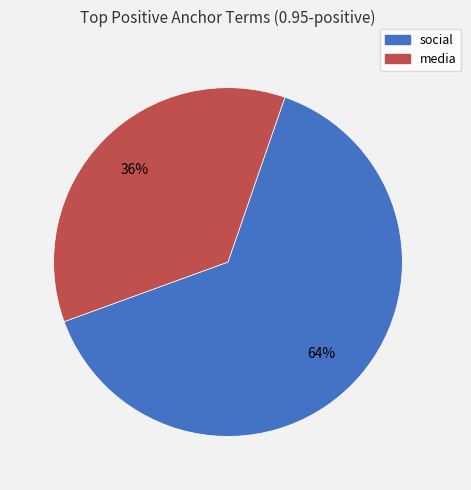

To the nearest percent, what is the average slice percentage?

50%